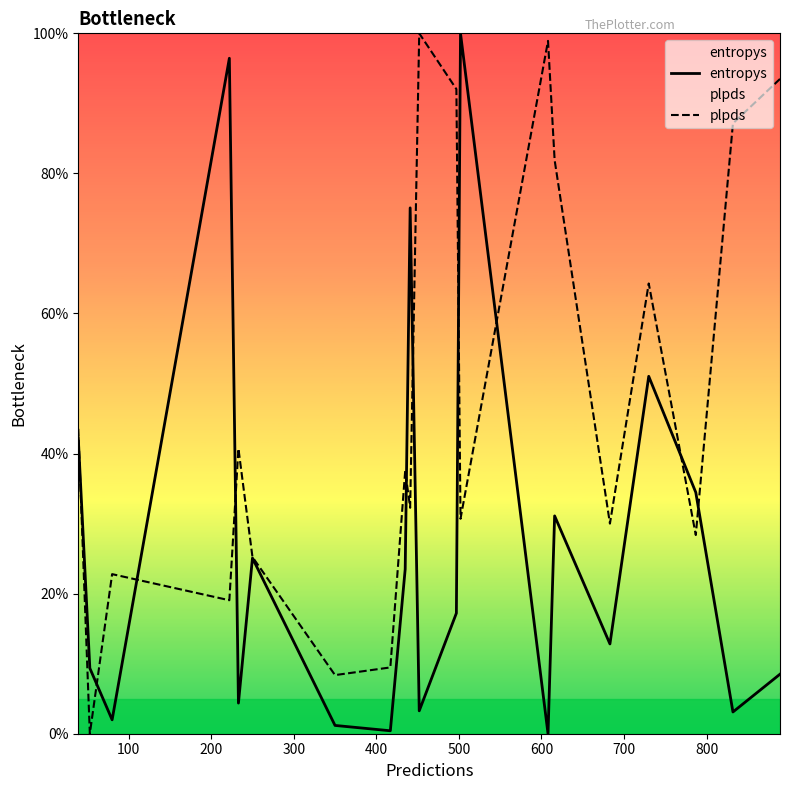

How many values in plpds are above zero?

19